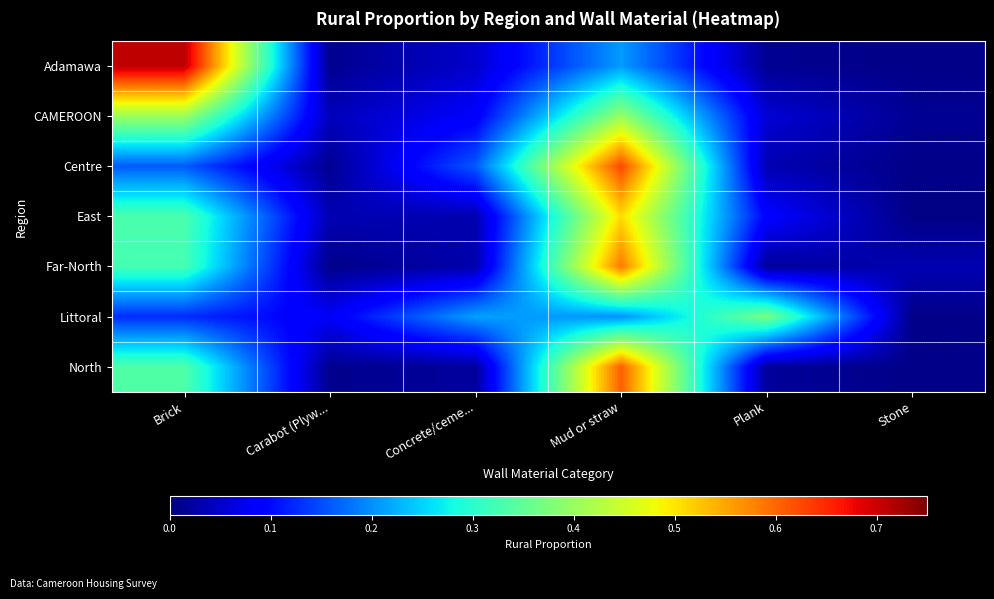

At how many categories does at least one series exceed 0?

6